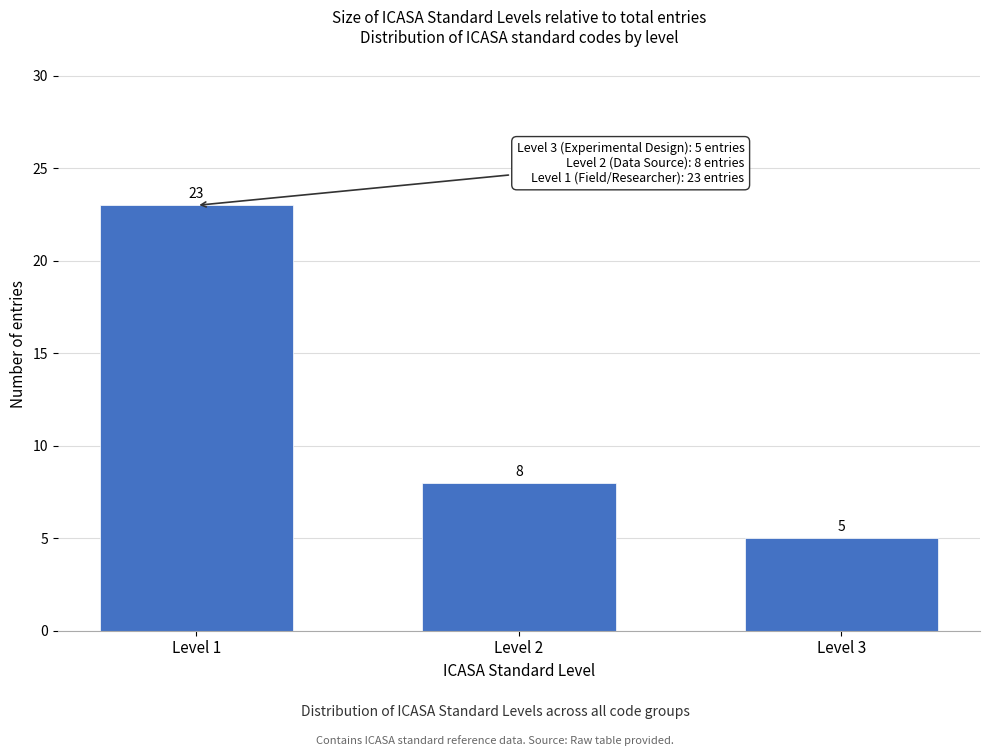

Reading left to right, extract all data points from this chart.

Level 1=23	Level 2=8	Level 3=5